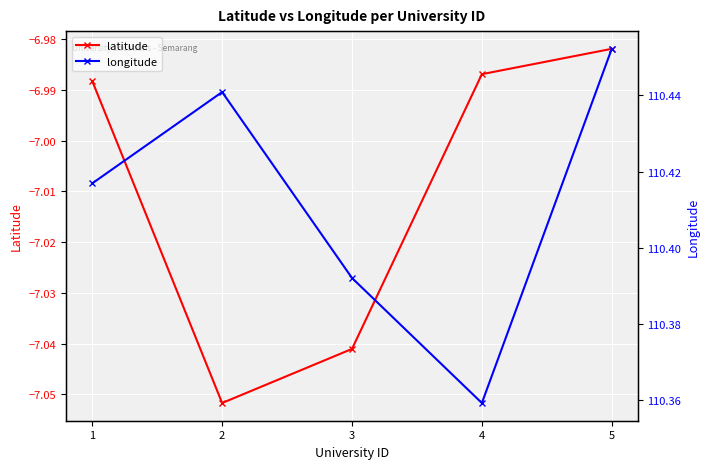

How many lines are shown in the chart?

2